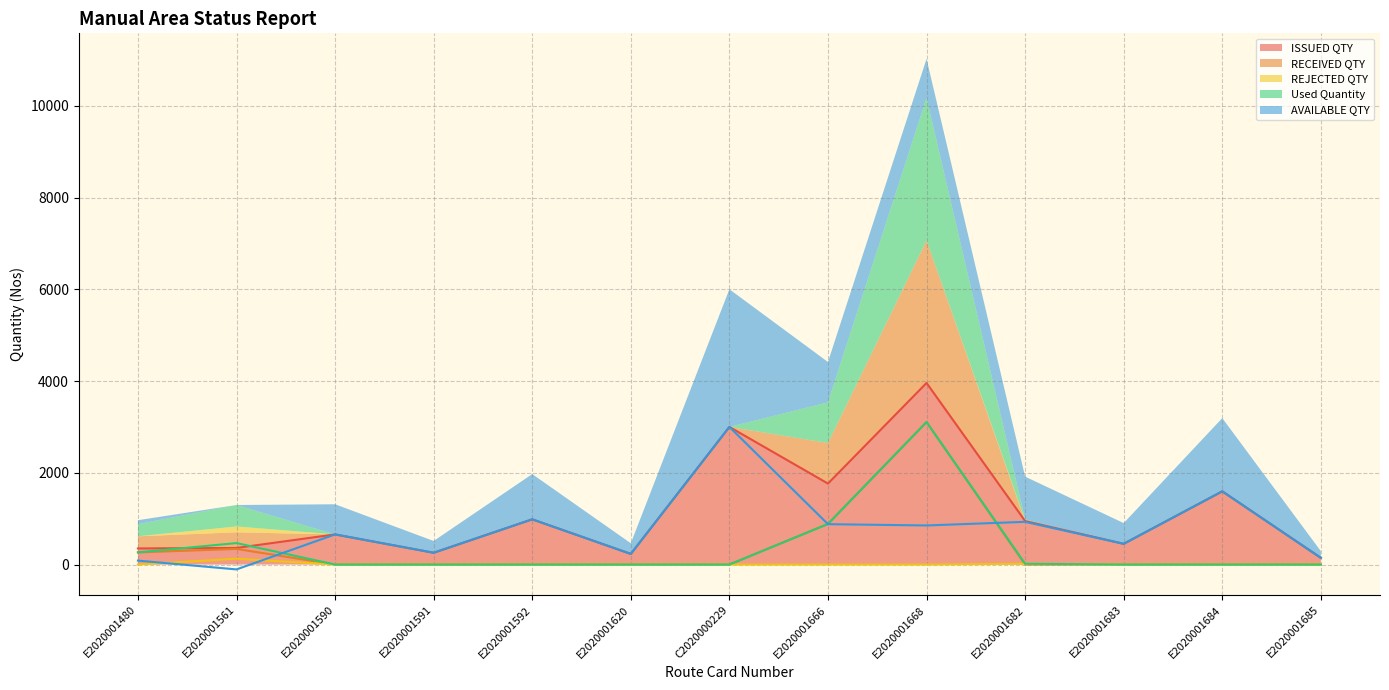

The AVAILABLE QTY series shows 986 at E2020001592. True or false?

True